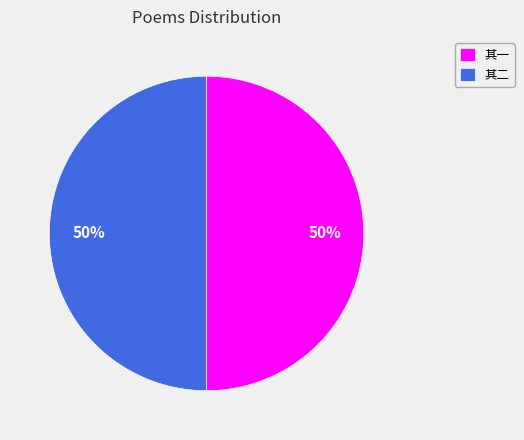

Combined, do 其一 and 其二 account for over 50%?

Yes